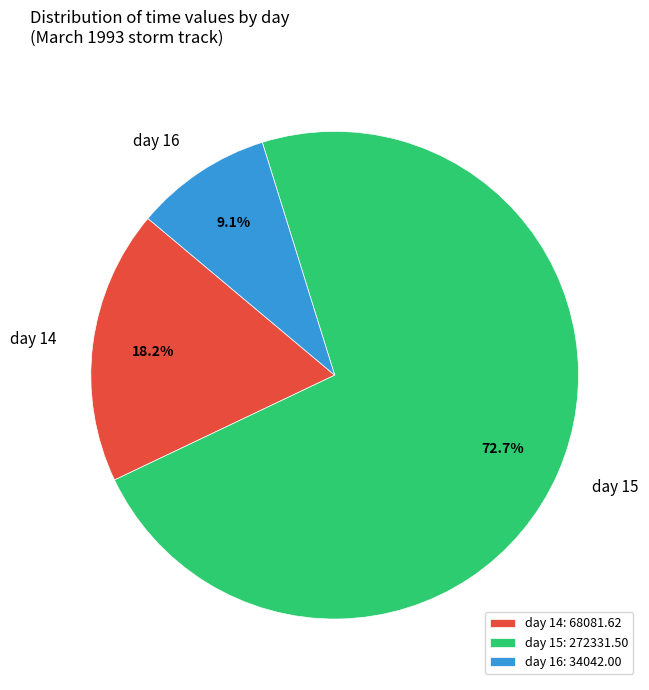

Which has a higher value, day 16 or day 14?

day 14